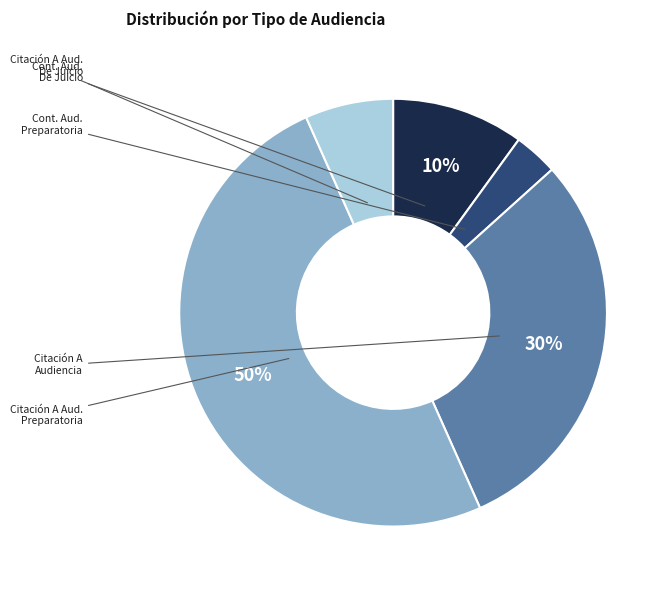

To the nearest percent, what is the average slice percentage?

20%